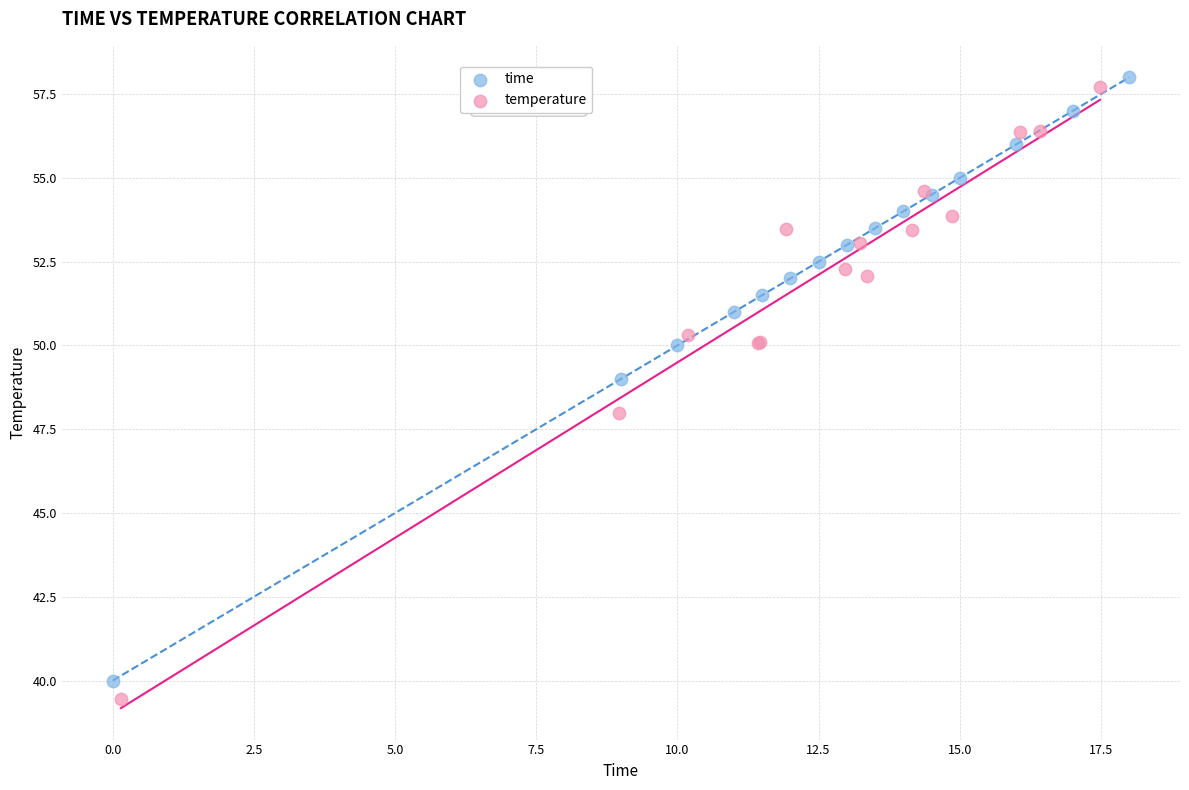

Which series has the widest spread of Y values?

temperature